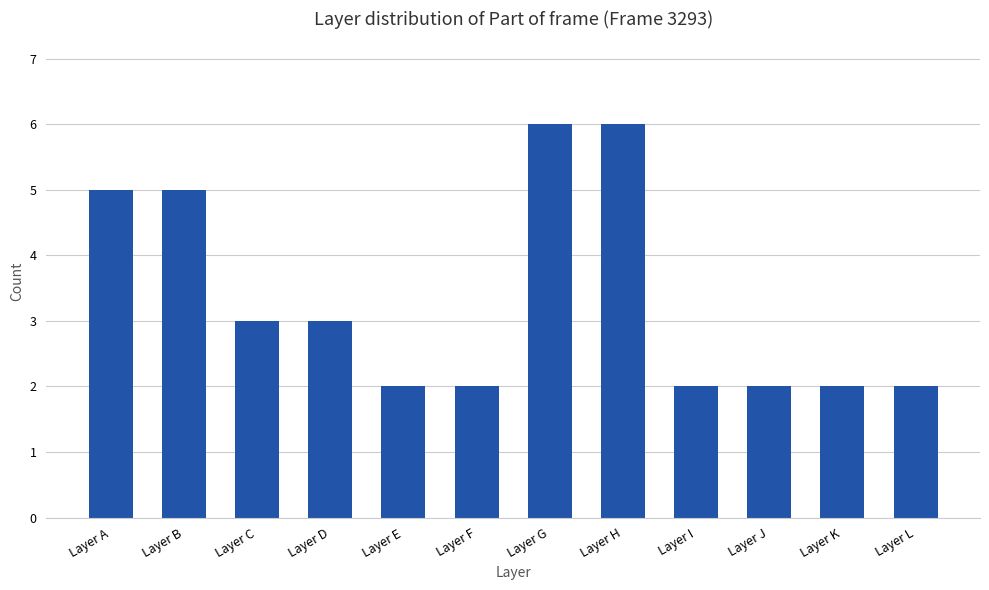

Reading left to right, list all the values displayed in this chart.

5	5	3	3	2	2	6	6	2	2	2	2